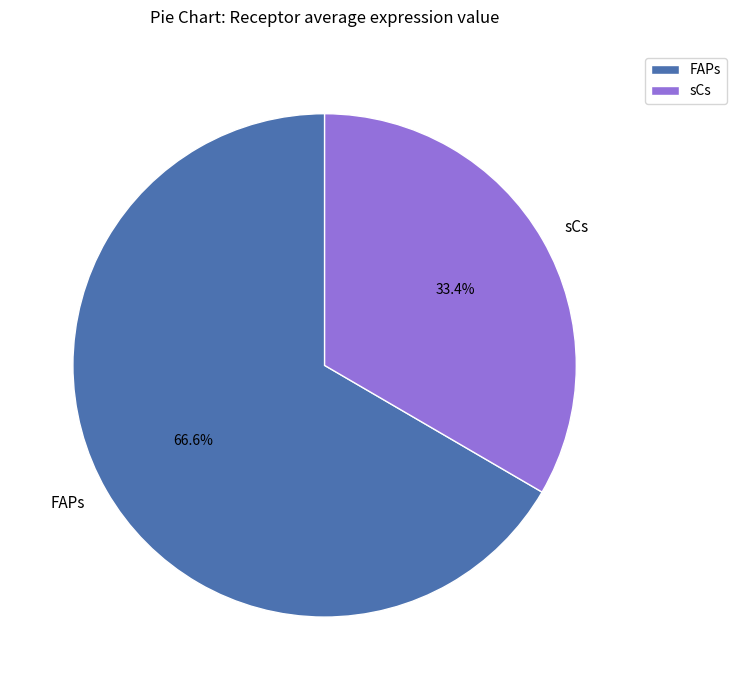

Which category has the biggest portion of the pie?

FAPs